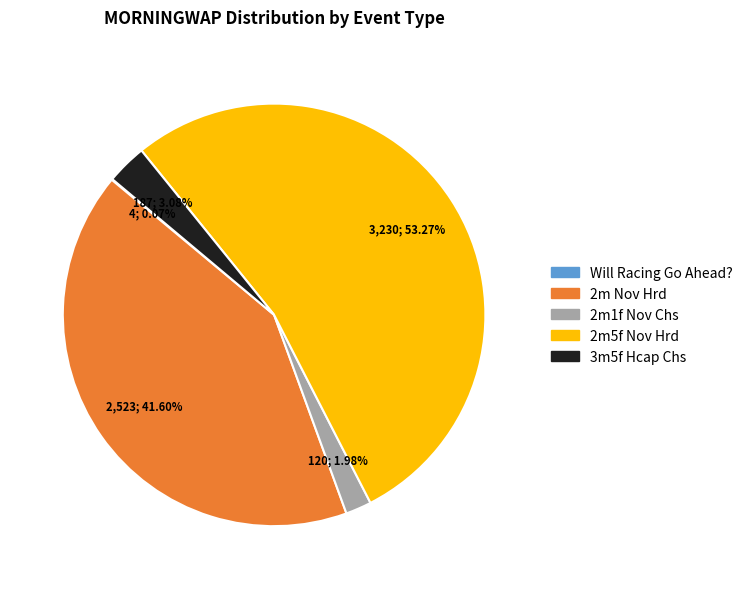

Which slice is the largest?

2m5f Nov Hrd